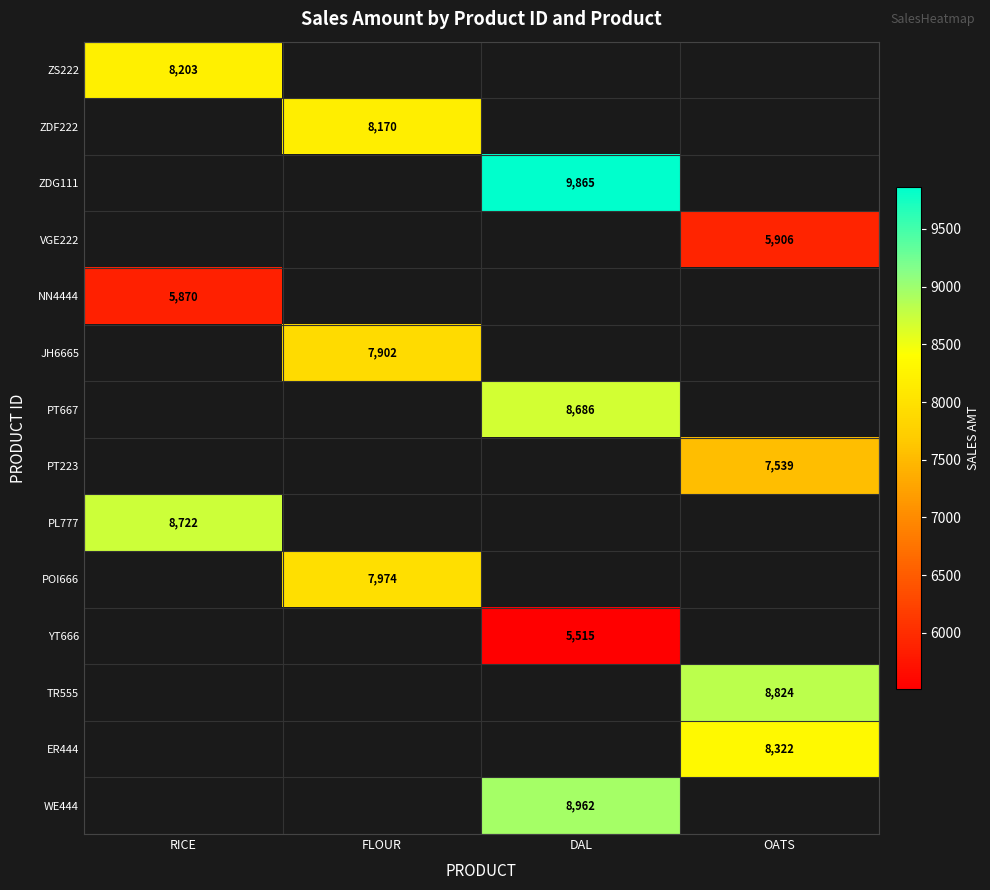

The TR555 series shows 4414 at OATS. True or false?

False